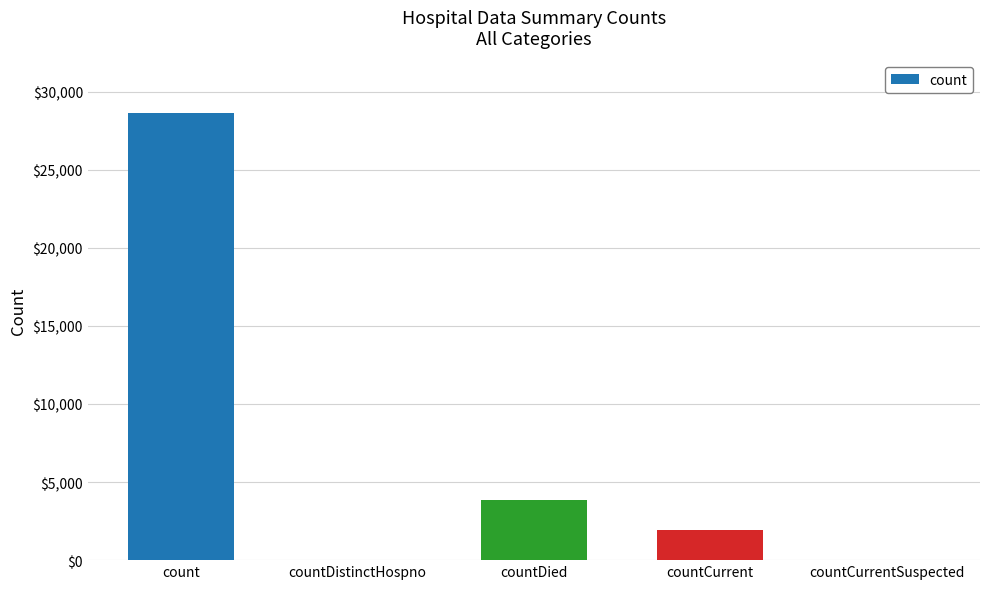

True or false: the data shows 1936 at countCurrent.

True